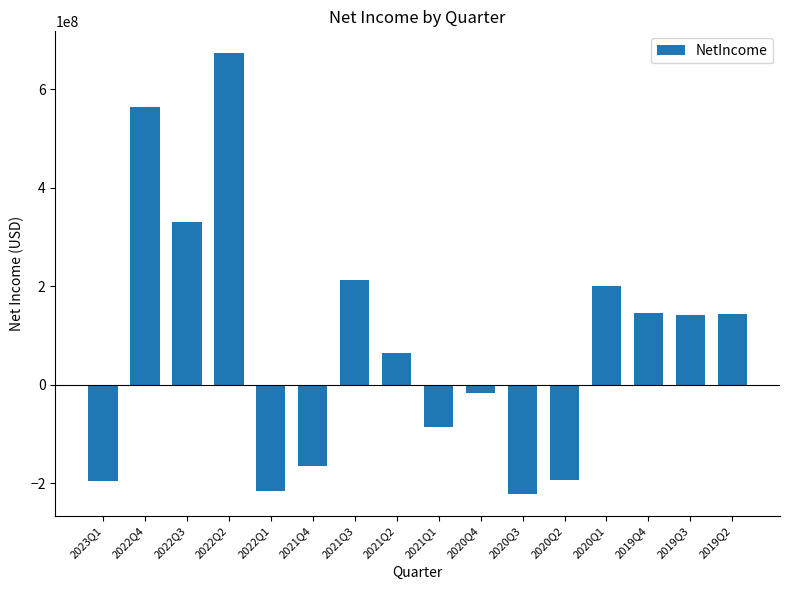

At which label does the data first exceed 141000000?

2022Q4